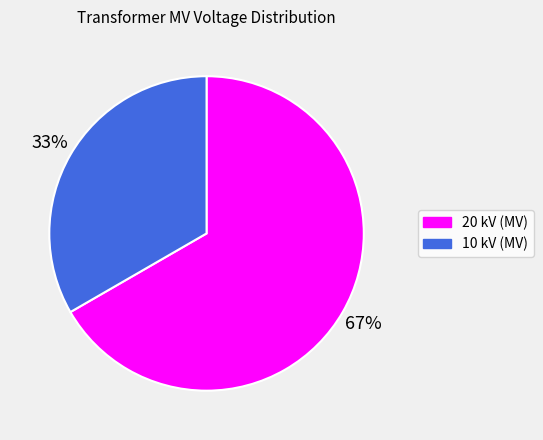

To the nearest percent, what is the average slice percentage?

50%